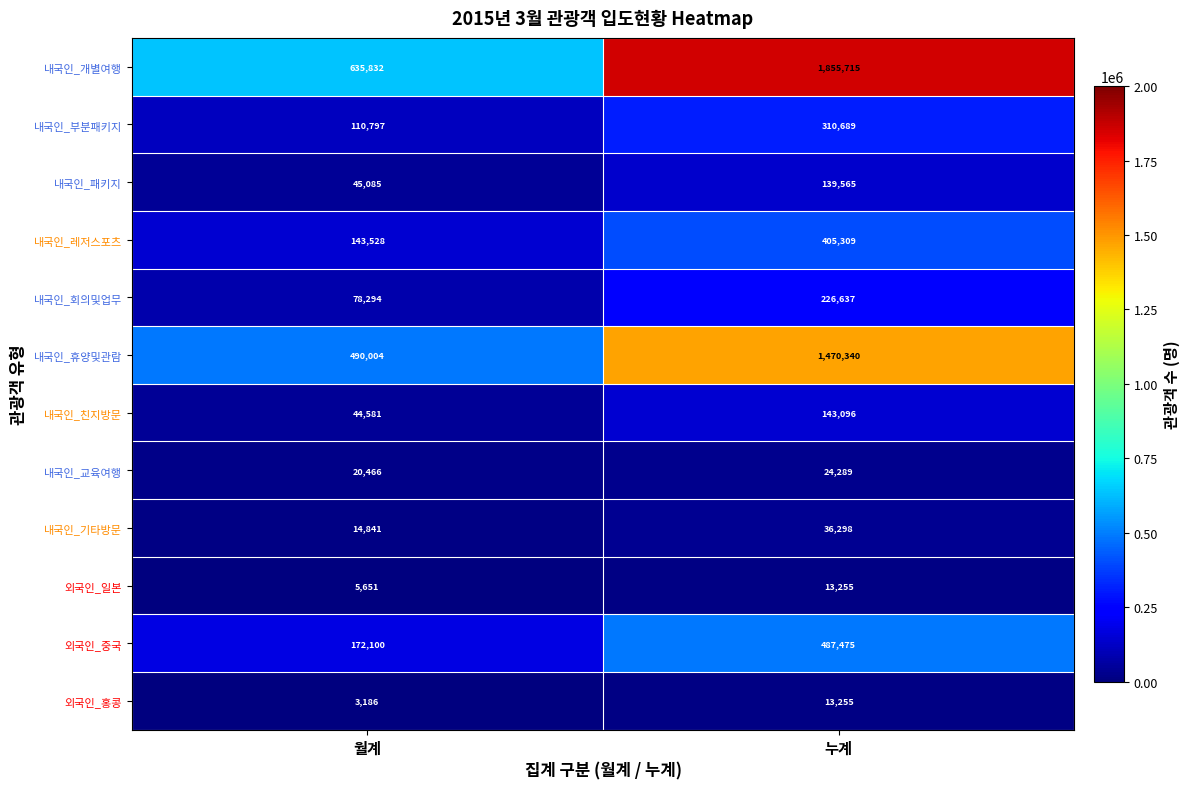

What is the sum of all 내국인_레저스포츠 values?

548837